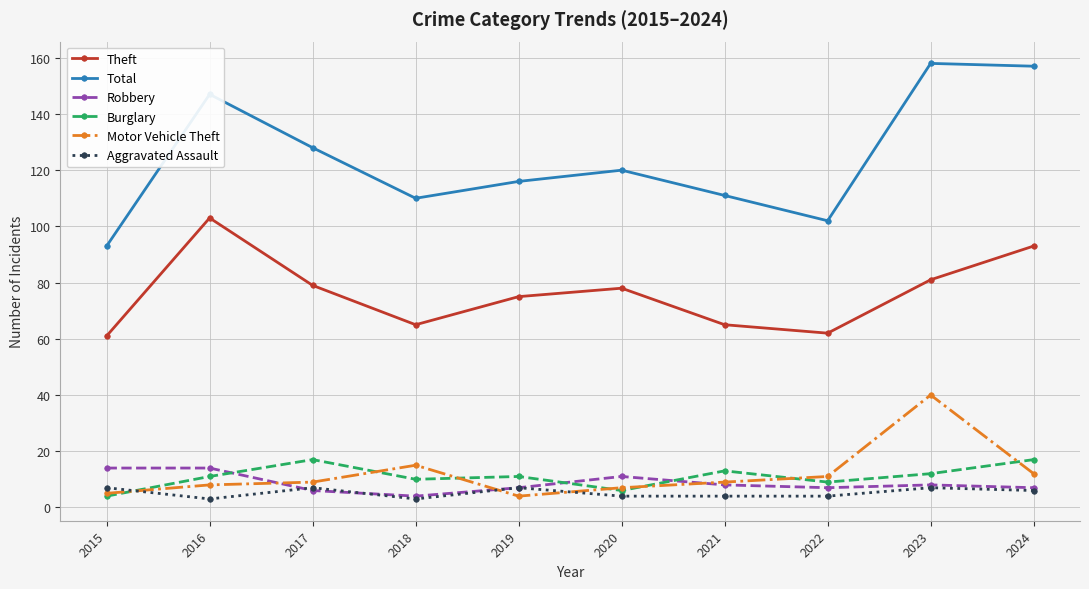

Reading left to right, what are all the values shown in this chart?

Theft: 61	103	79	65	75	78	65	62	81	93
Total: 93	147	128	110	116	120	111	102	158	157
Robbery: 14	14	6	4	7	11	8	7	8	7
Burglary: 4	11	17	10	11	6	13	9	12	17
Motor Vehicle Theft: 5	8	9	15	4	7	9	11	40	12
Aggravated Assault: 7	3	7	3	7	4	4	4	7	6